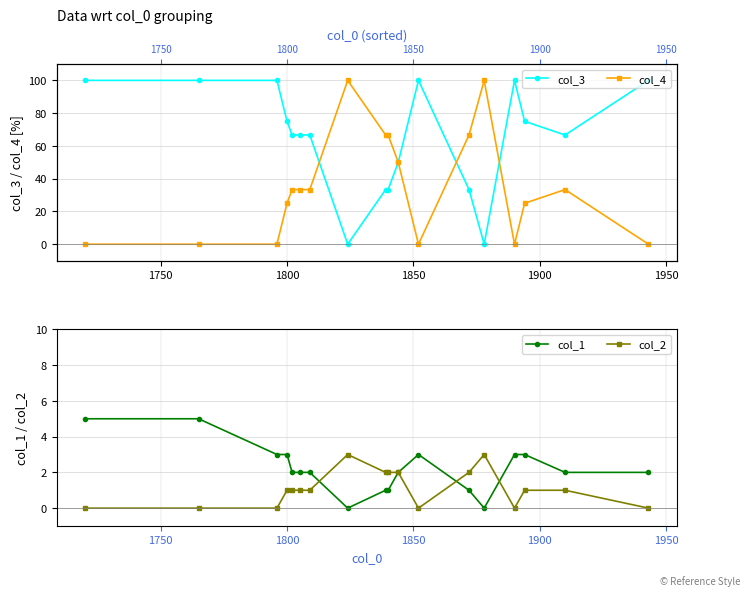

How many values in col_4 are above zero?

12